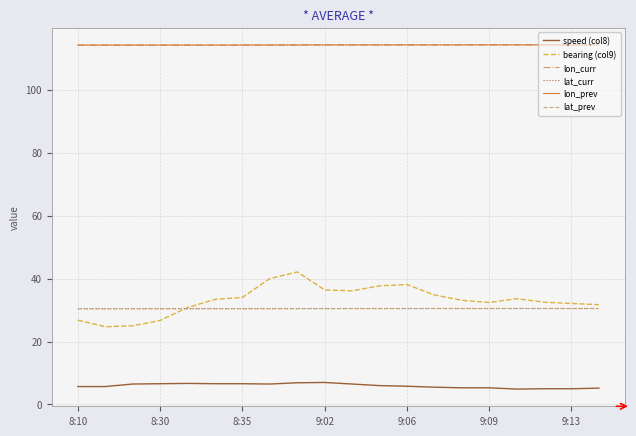

What is the minimum value shown in the chart?

4.9